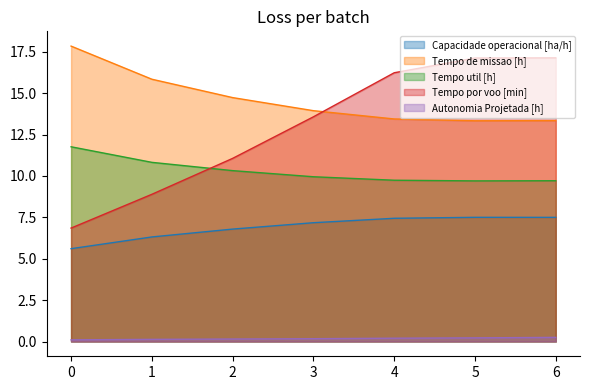

Where does the Tempo por voo [min] series first go above 13?

3